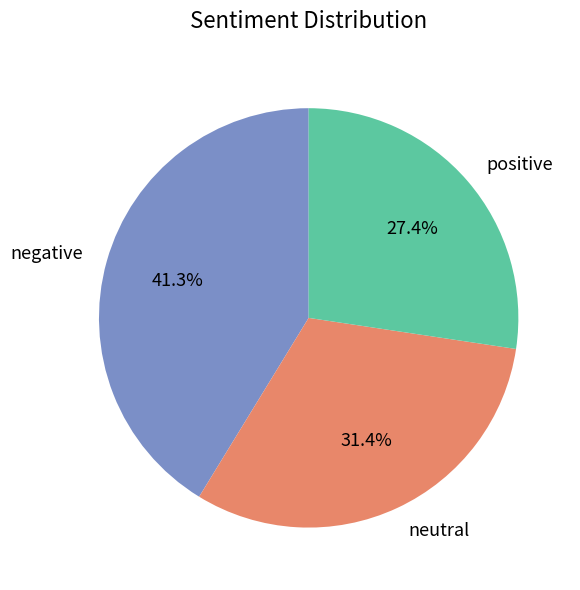

Which category has the biggest portion of the pie?

negative